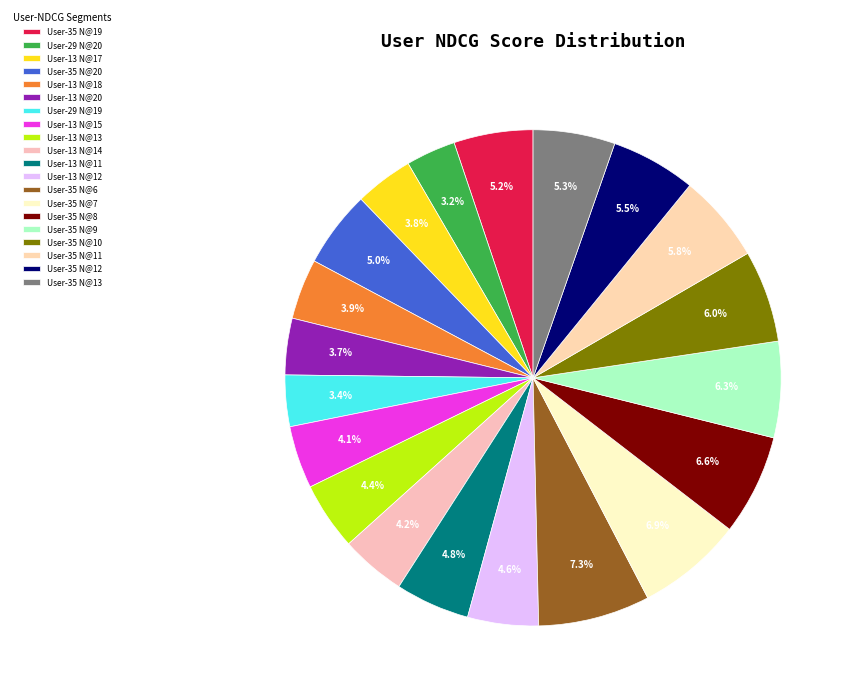

Is the sum of User-13 N@14 and User-35 N@13 greater than half?

No